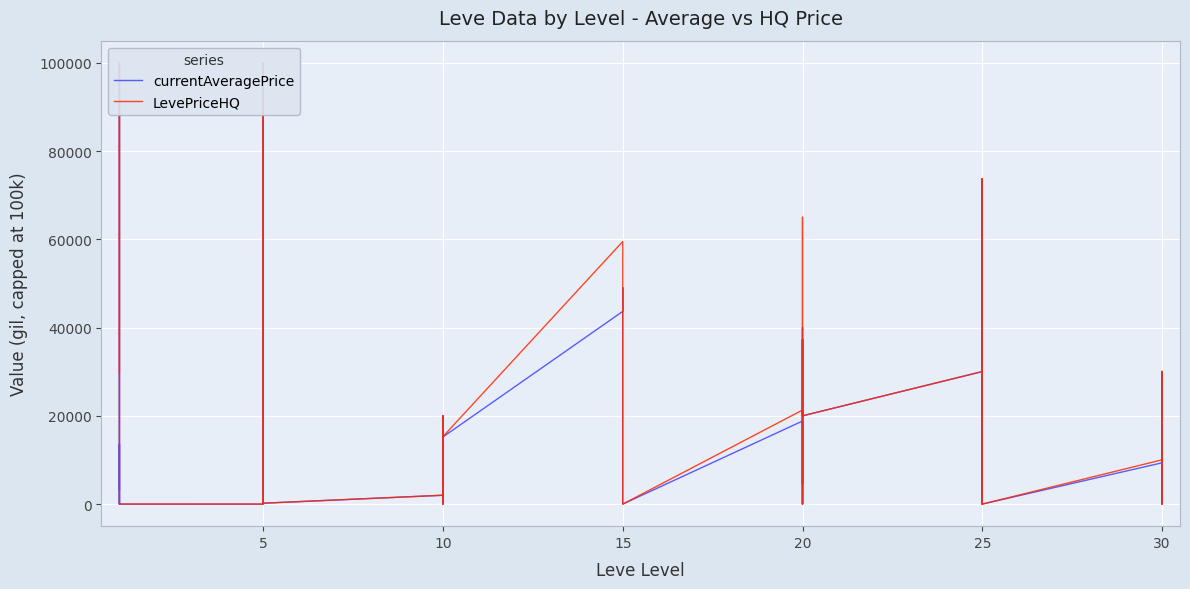

How many categories are shown in the chart?

40